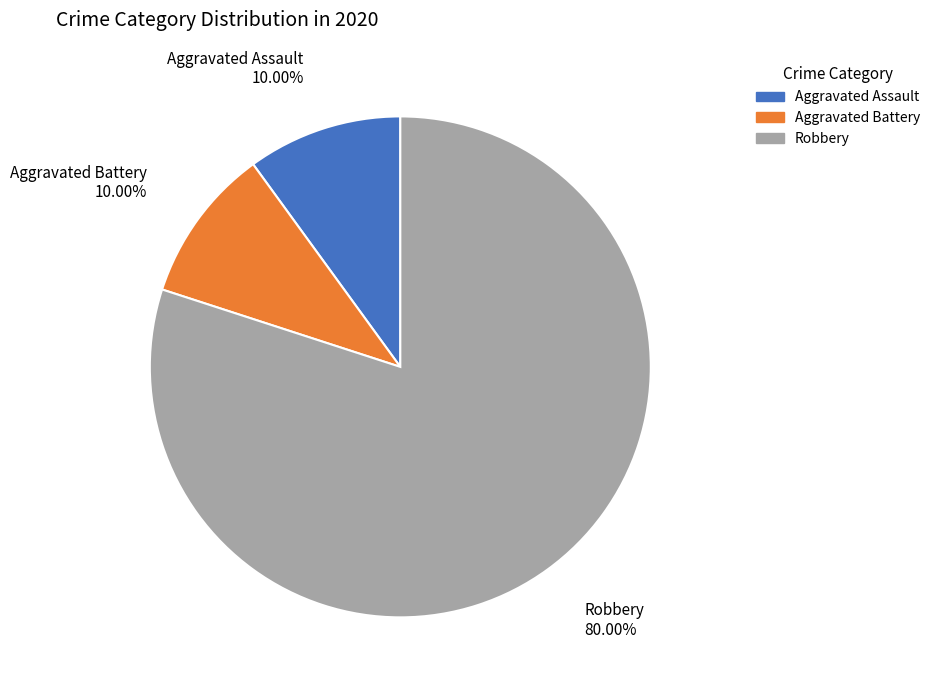

Which has a higher value, Aggravated Battery or Robbery?

Robbery